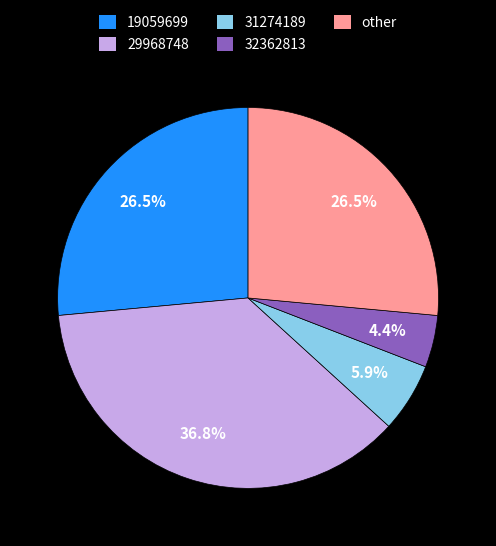

To the nearest percent, what is the combined percentage of 29968748 and other?

63%